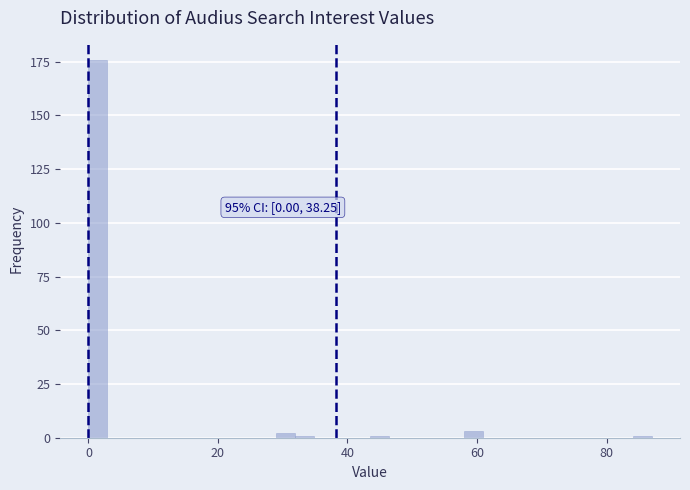

Around what value on the x-axis is the tallest bar? Give the approximate position of its centre, as read against the axis.

2